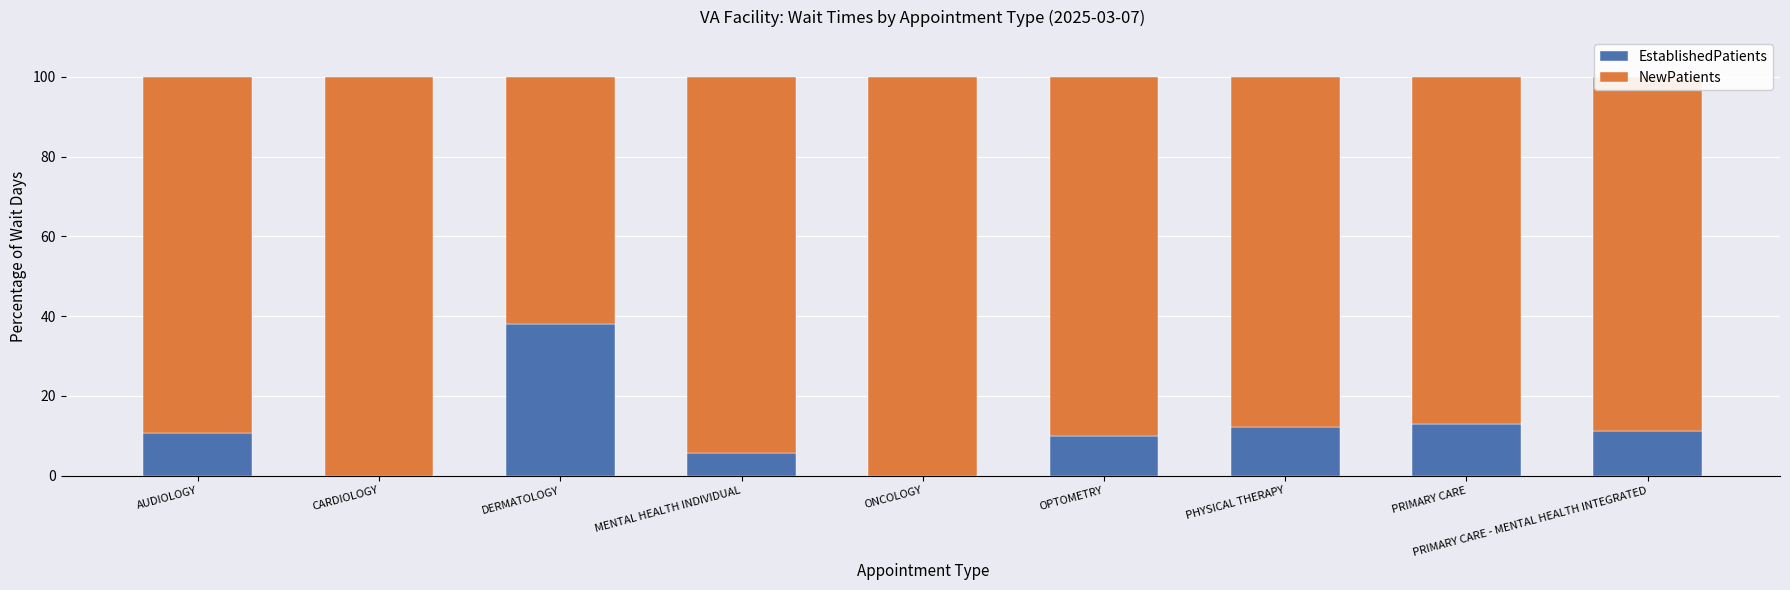

At which label does EstablishedPatients reach its peak?

DERMATOLOGY